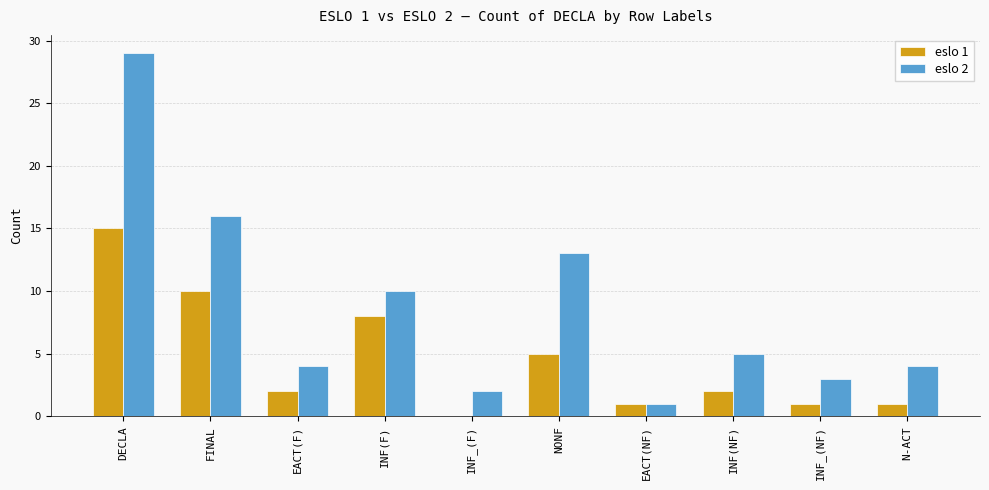

Between NONF and INF_(NF), which series saw the biggest shift?

eslo 2